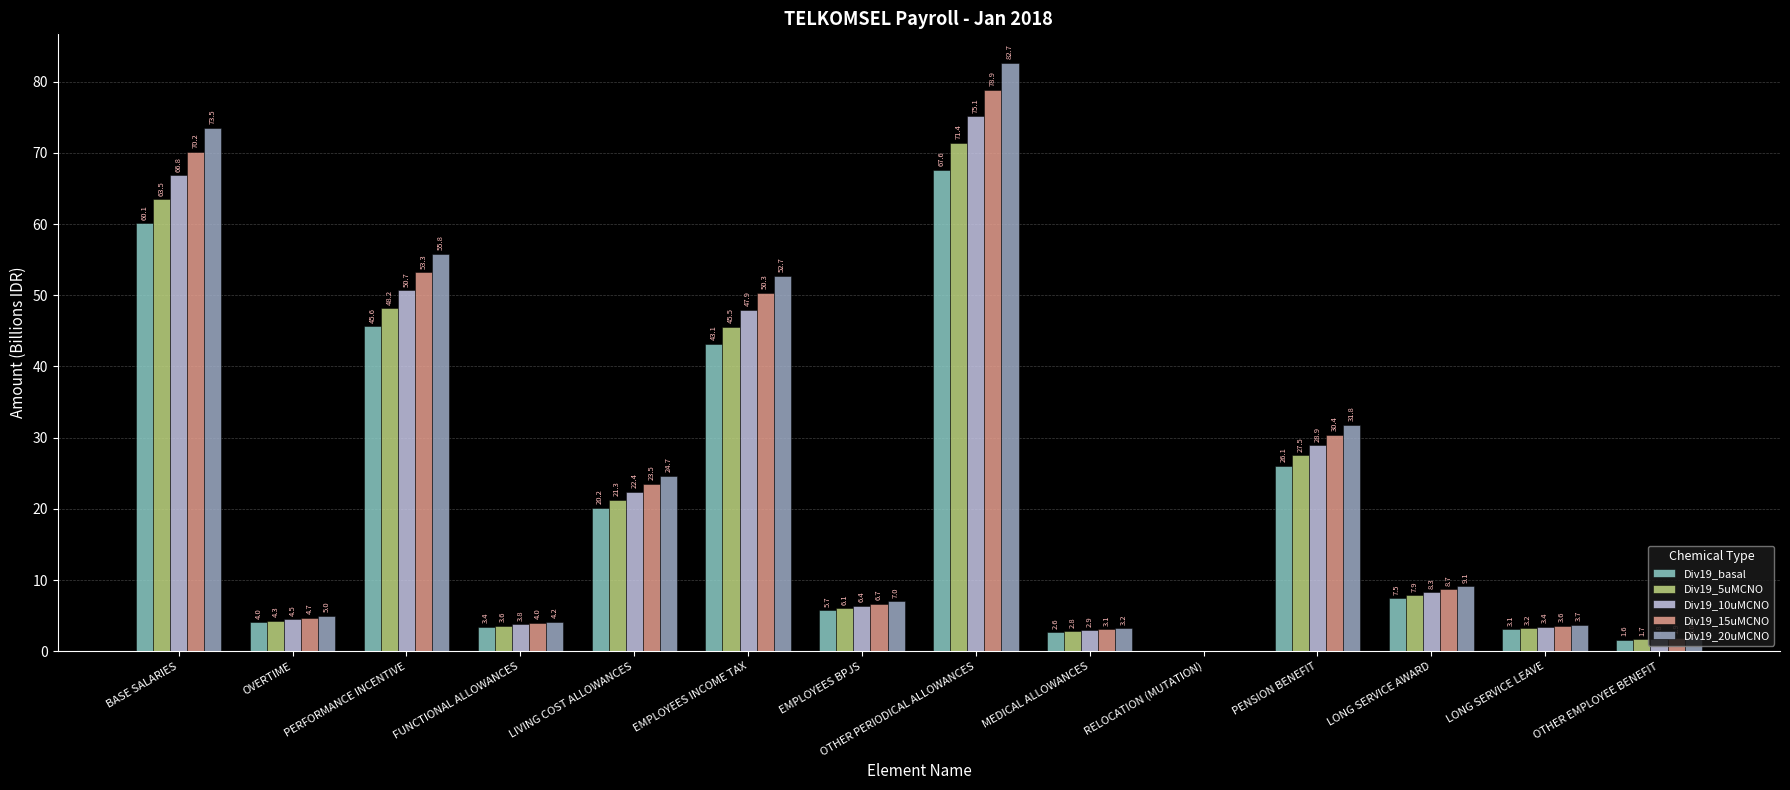

Reading left to right, list all the values displayed in this chart.

Div19_basal: 60.1	4.0	45.6	3.4	20.2	43.1	5.7	67.6	2.6	0.0	26.1	7.5	3.1	1.6
Div19_5uMCNO: 63.5	4.3	48.2	3.6	21.3	45.5	6.1	71.4	2.8	0.0	27.5	7.9	3.2	1.7
Div19_10uMCNO: 66.8	4.5	50.7	3.8	22.4	47.9	6.4	75.1	2.9	0.0	28.9	8.3	3.4	1.8
Div19_15uMCNO: 70.2	4.7	53.3	4.0	23.5	50.3	6.7	78.9	3.1	0.0	30.4	8.7	3.6	1.9
Div19_20uMCNO: 73.5	5.0	55.8	4.2	24.7	52.7	7.0	82.7	3.2	0.0	31.8	9.1	3.7	2.0